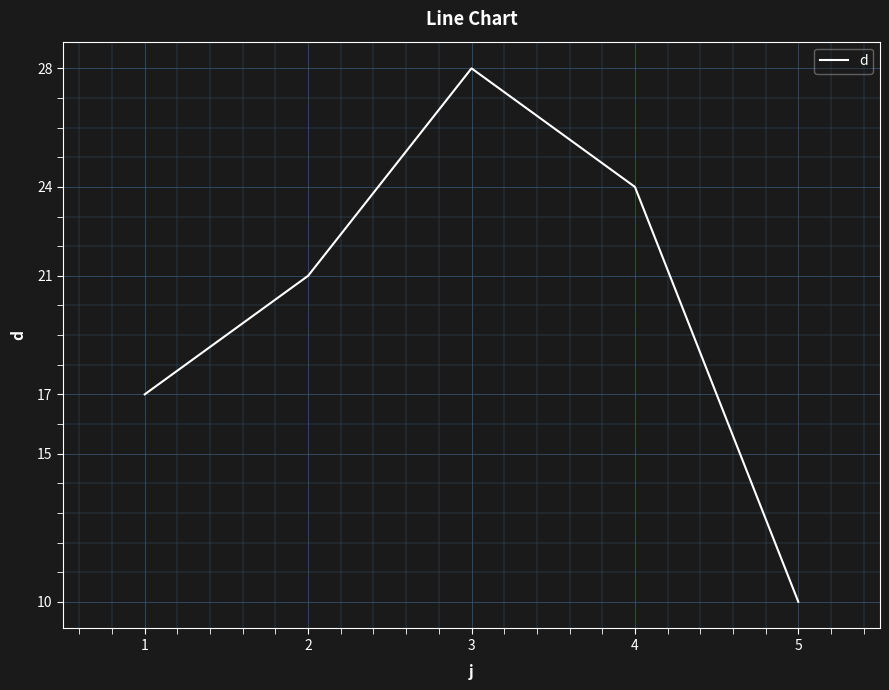

Approximately how many times larger is the value at 5 compared to 4?

0.4